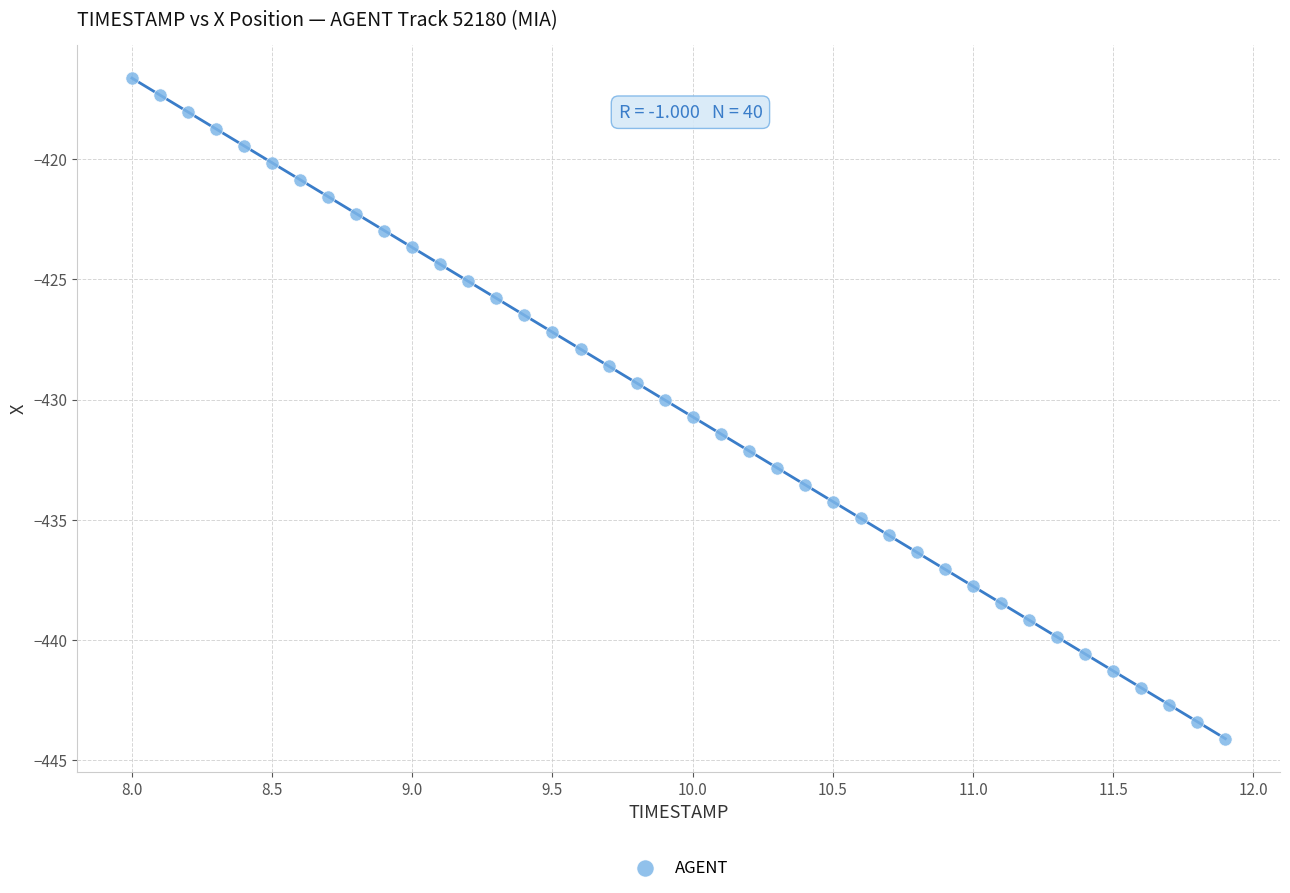

What is the range of X values (max minus min)?

3.9